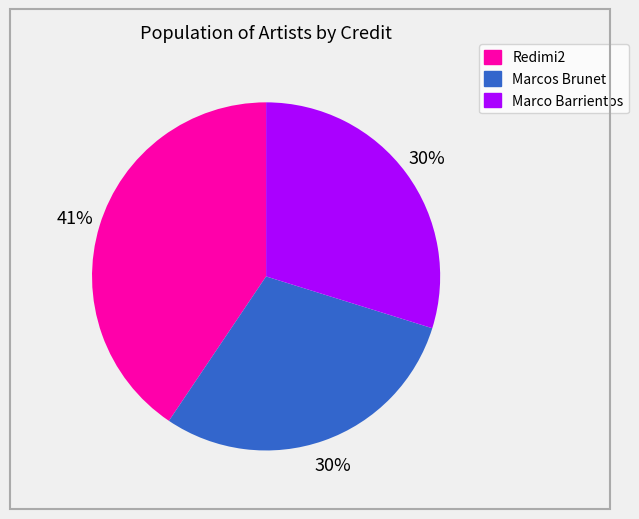

Does Redimi2 represent more than half of the total?

No